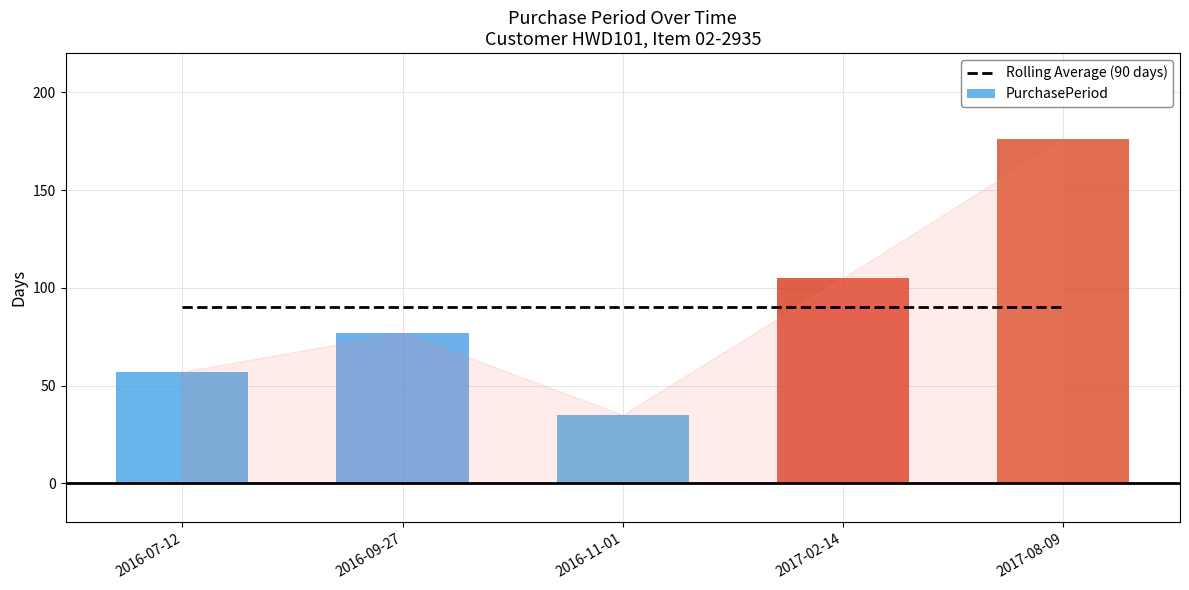

Rank the categories by value from lowest to highest.

2016-11-01, 2016-07-12, 2016-09-27, 2017-02-14, 2017-08-09